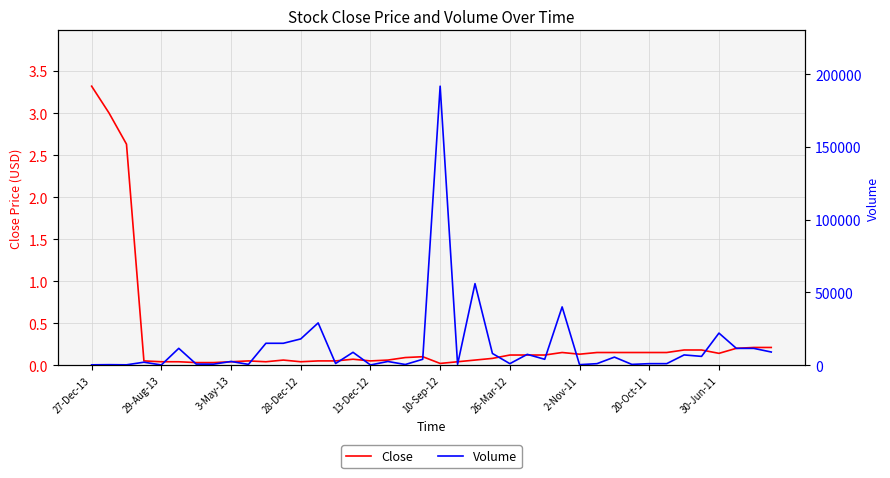

What is the label of the 19th point from the left?

18